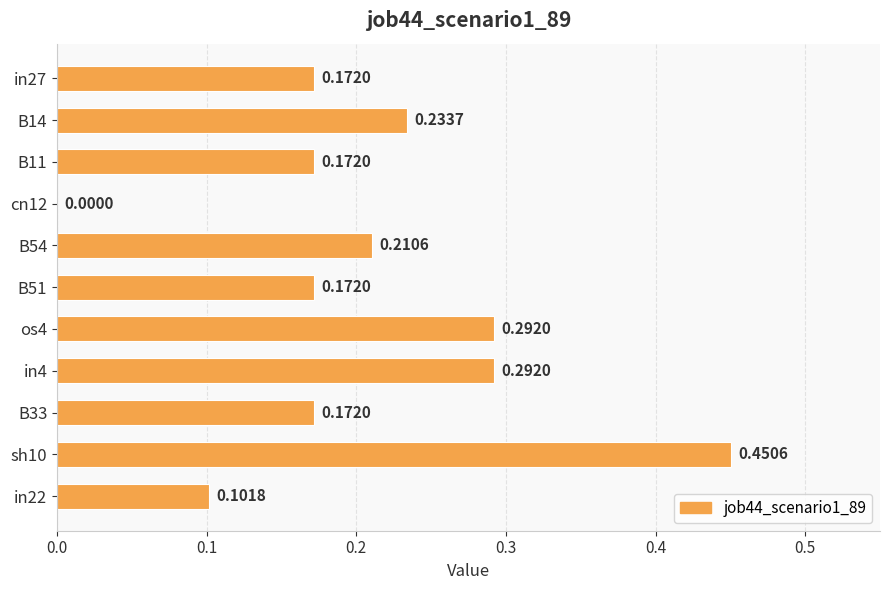

How many values are between 0 and 1?

11